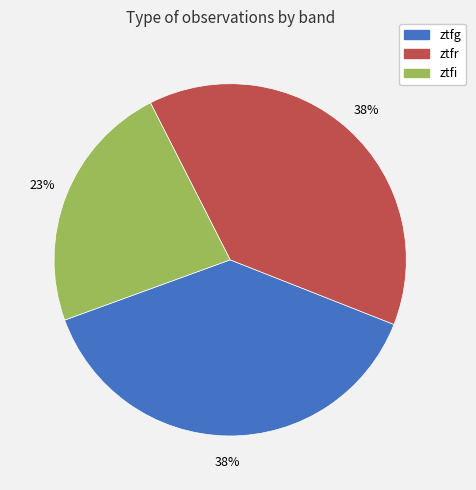

To the nearest percent, what is the combined percentage of ztfr and ztfg?

77%